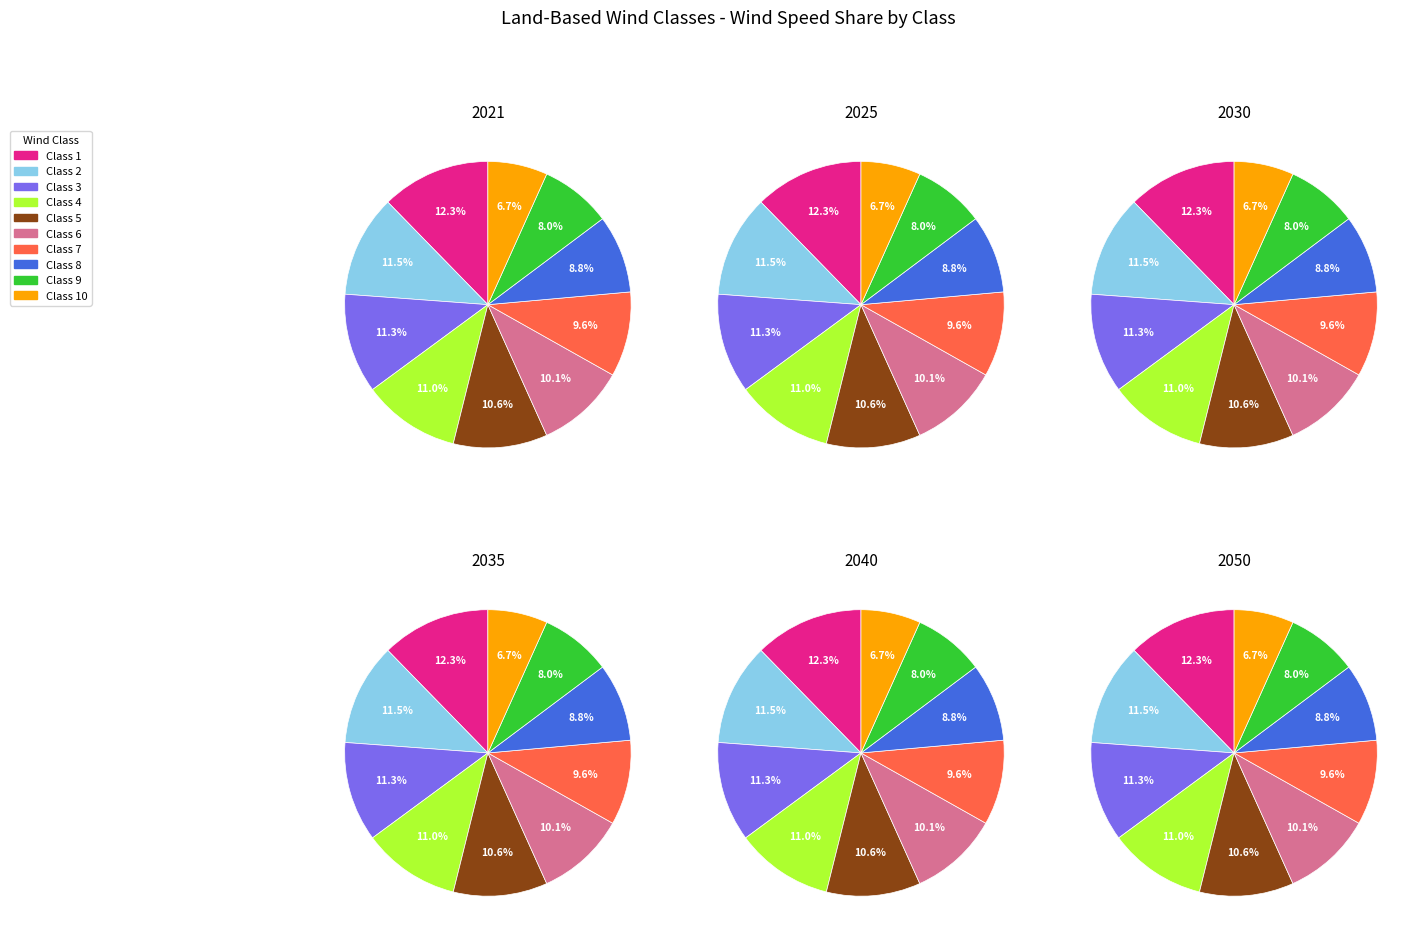

To the nearest percent, what is the difference between the Class 9 and Class 3 slice percentages?

3%